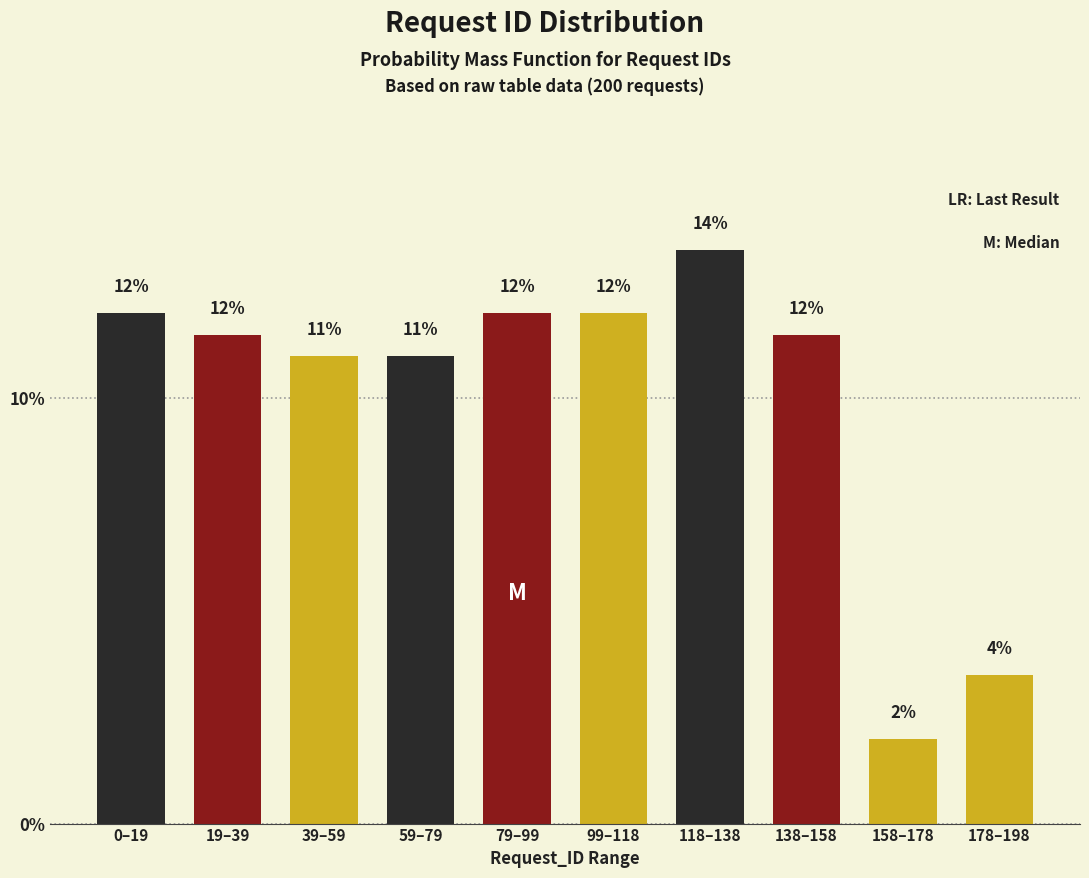

The chart shows a value of 11.0 at 39–59. True or false?

True